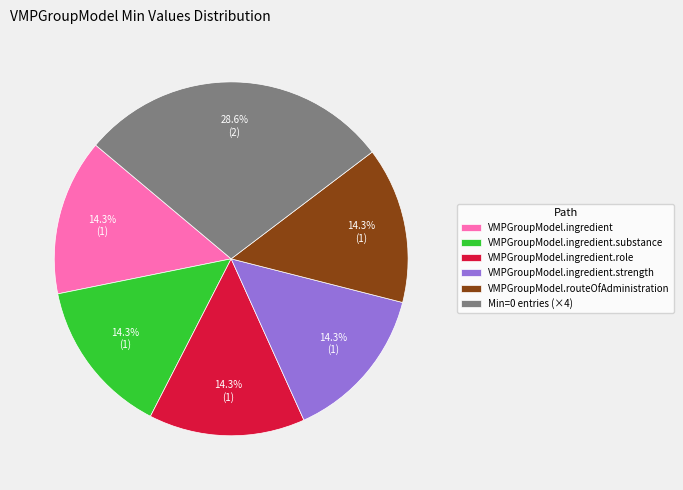

What is the largest slice in the pie chart?

Min=0 entries (×4)